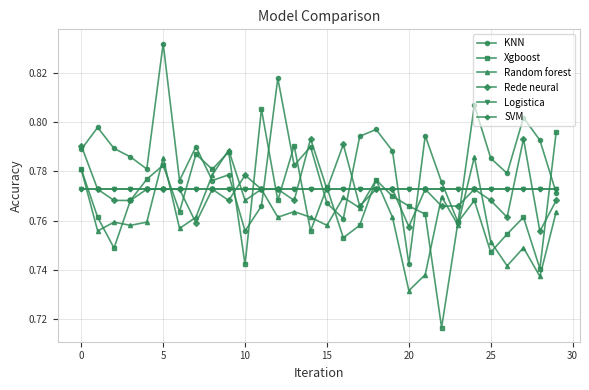

True or false: SVM has more than 2 interior local peaks.

False